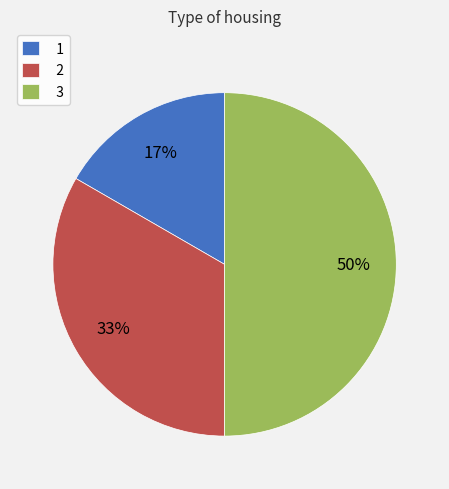

Does 2 account for over 50% of the chart?

No